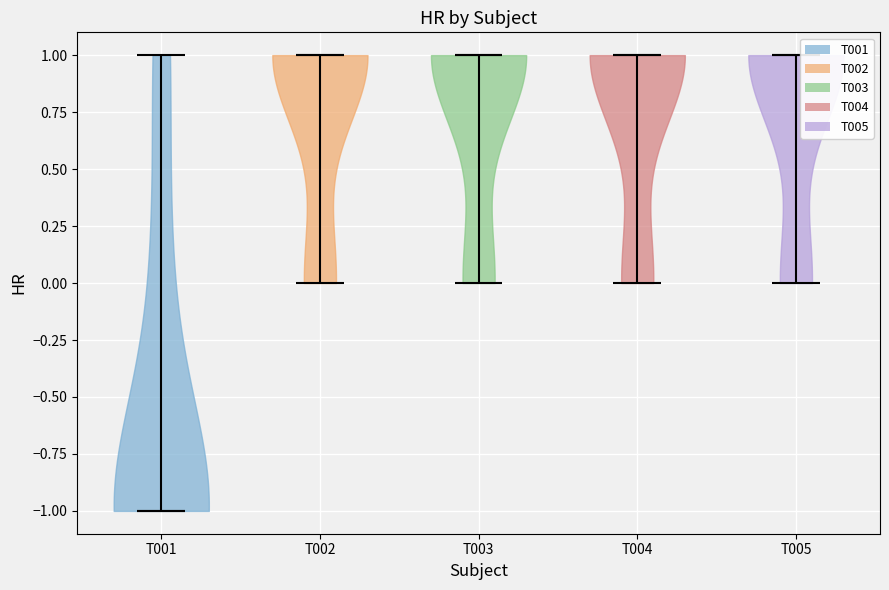

Which violin has the lowest median line?

T001